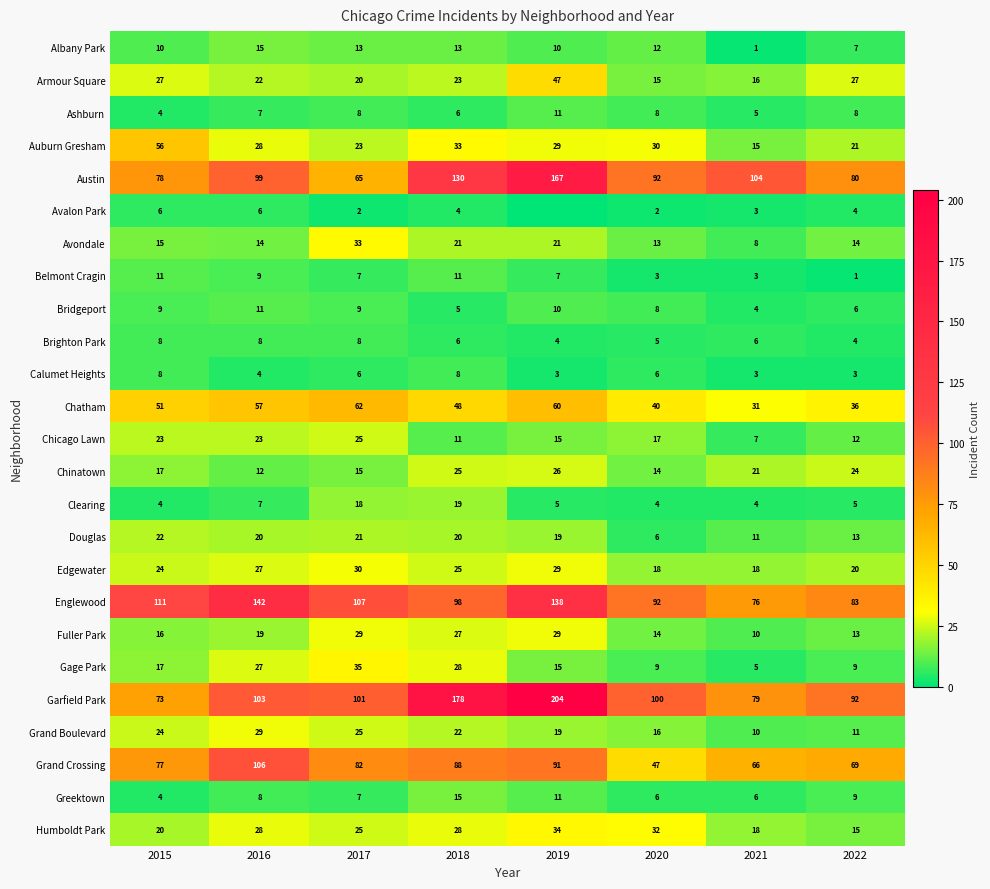

Is the value of Fuller Park at 2017 greater than the value of Chinatown at 2019?

Yes